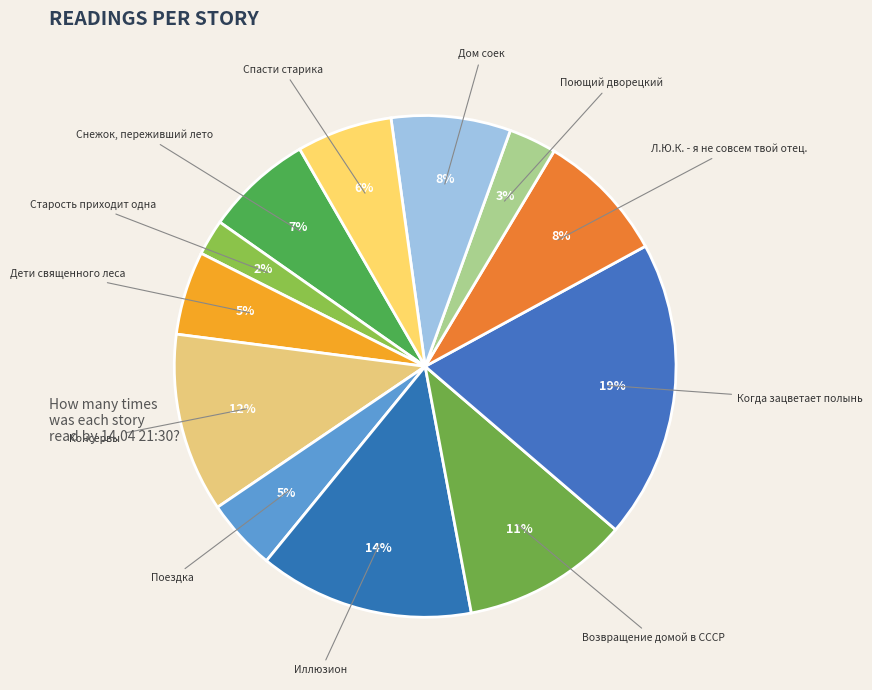

To the nearest percent, what is the difference between the largest and smallest slice percentages?

17%